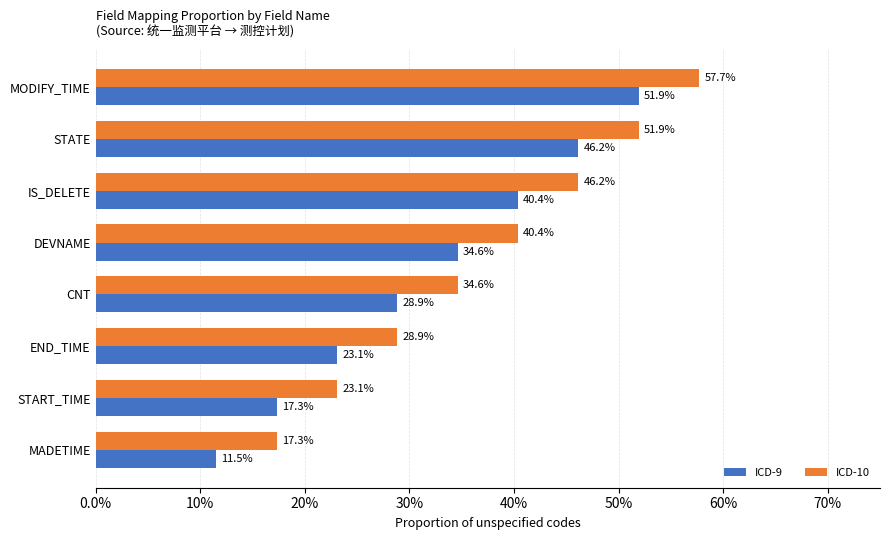

What is the maximum value shown in the chart?

57.7